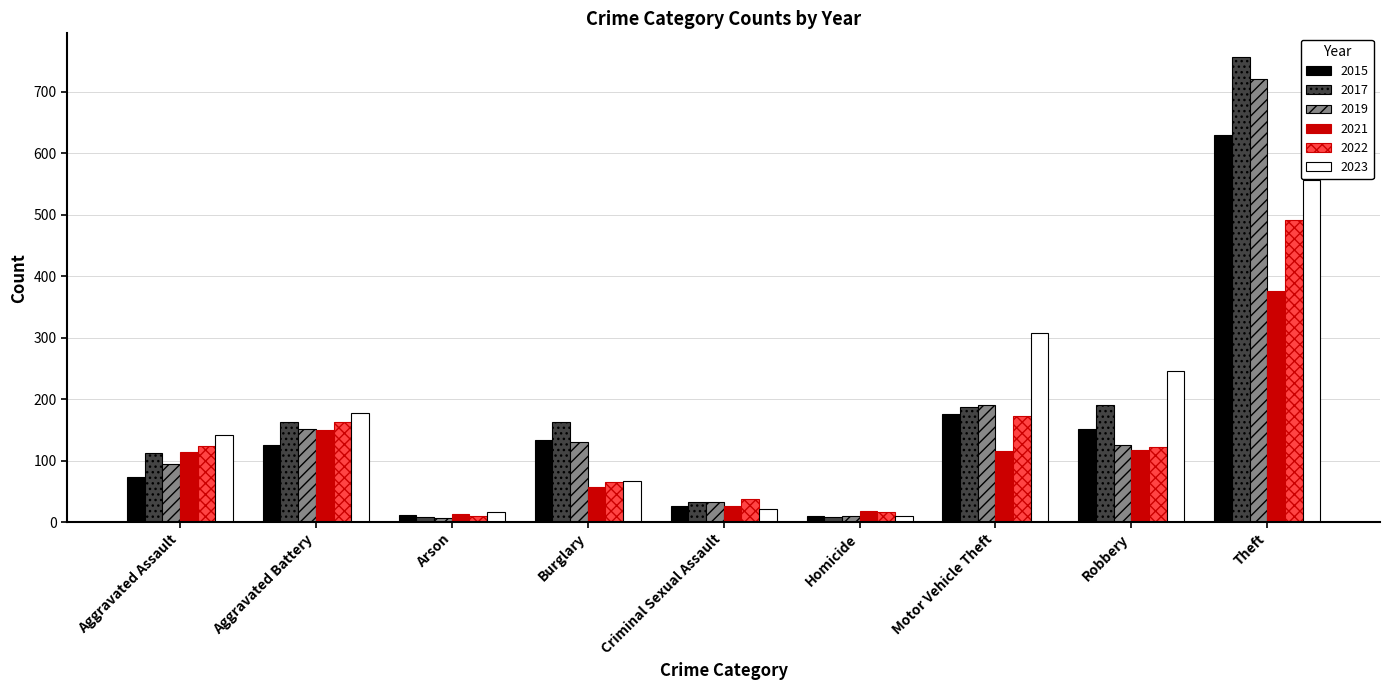

Rank the series by their maximum value, from highest to lowest.

2017, 2019, 2015, 2023, 2022, 2021